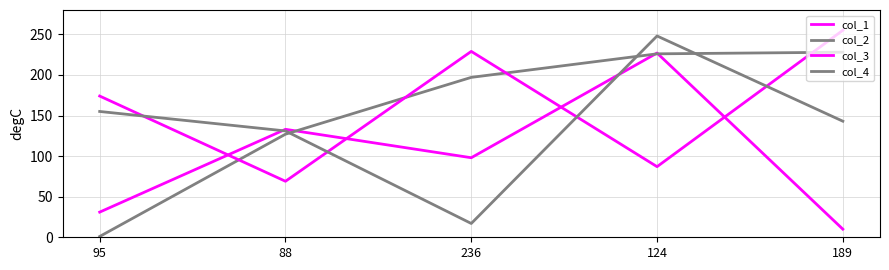

What is the value of the col_2 point at the 4th from the left?

226